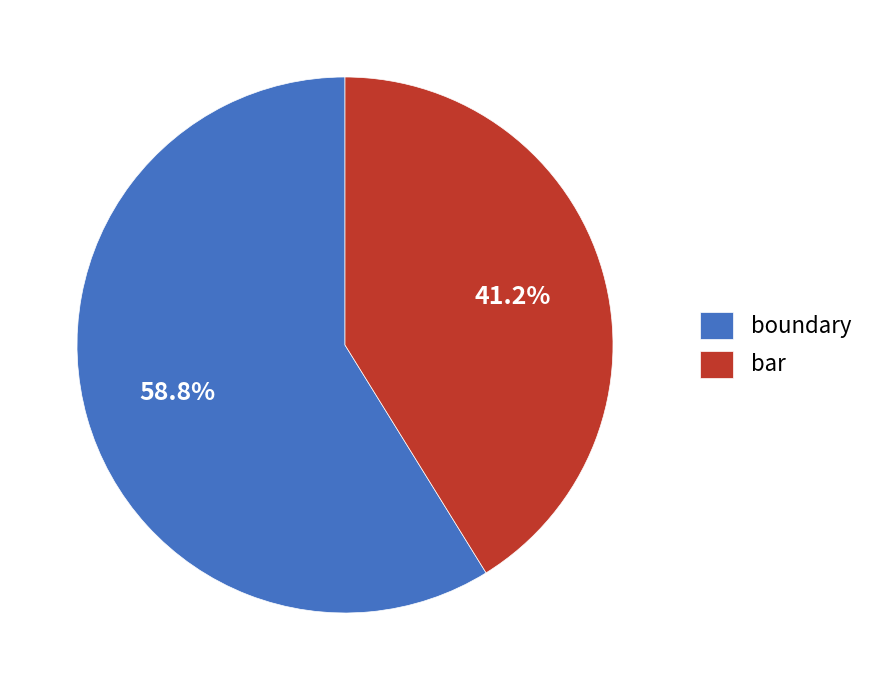

Is the sum of bar and boundary greater than half?

Yes